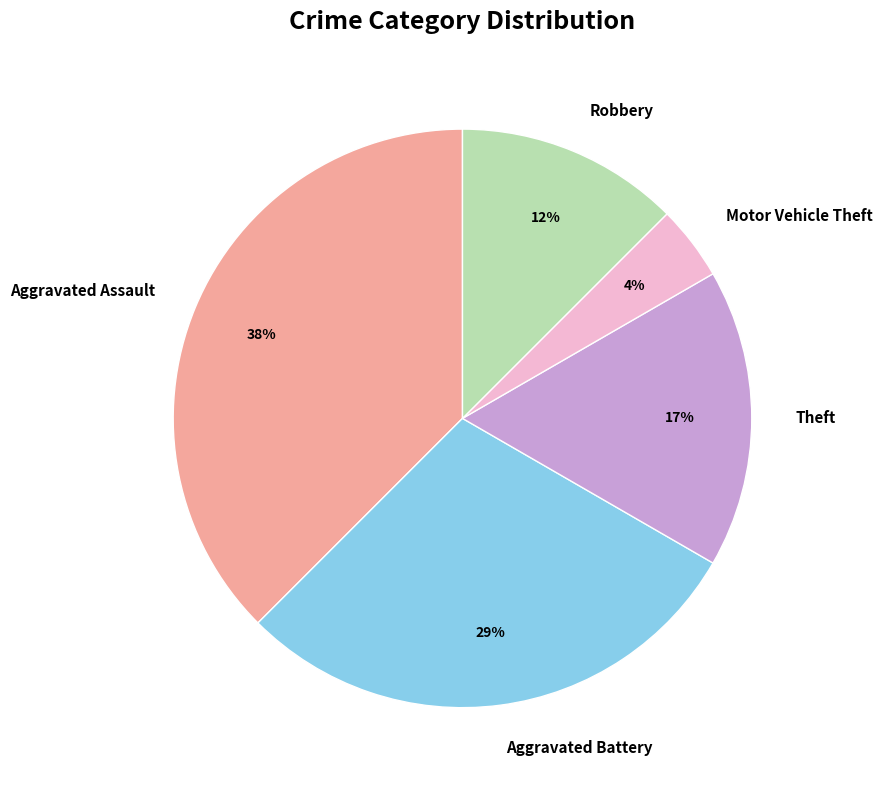

Combined, do Aggravated Assault and Motor Vehicle Theft account for over 50%?

No